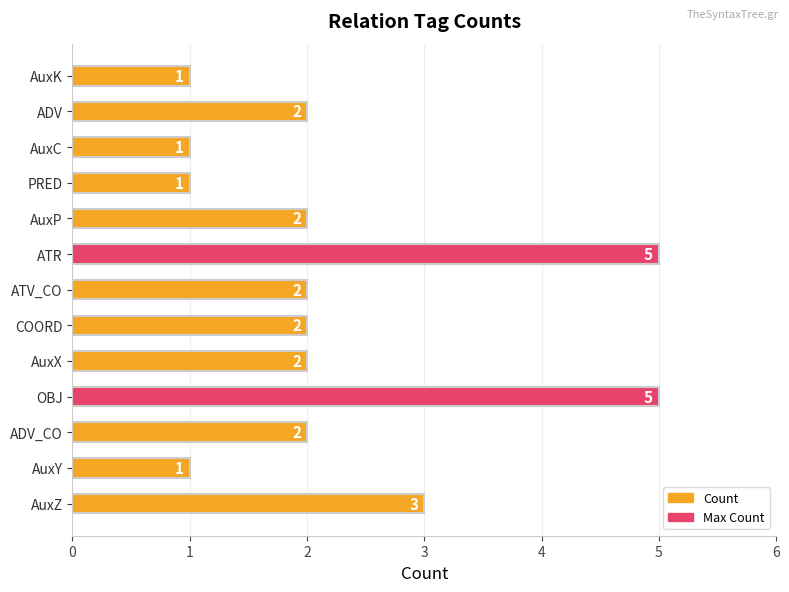

What is the sum of all values?

29